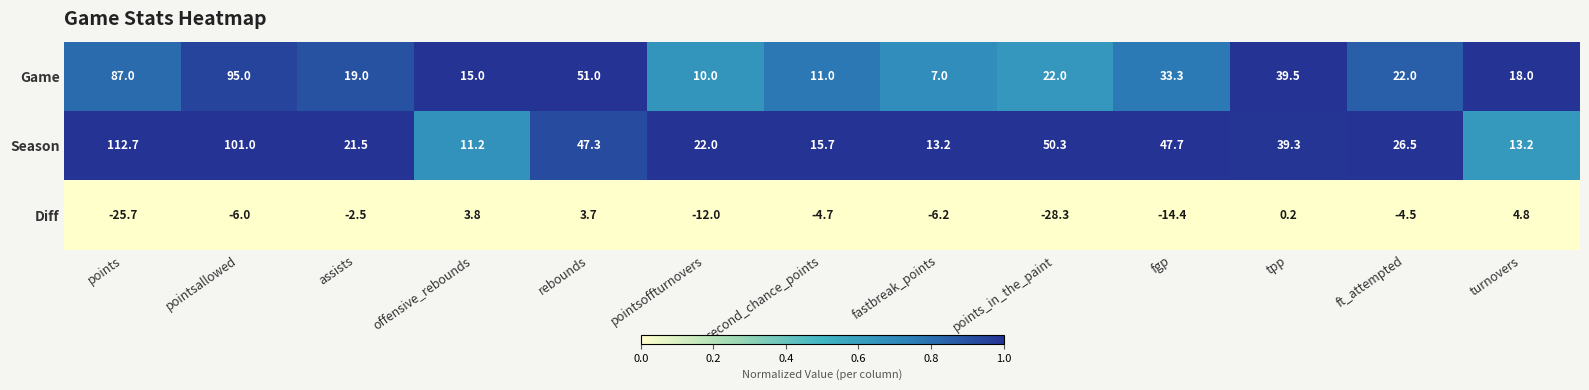

What is the total value across all series at fgp?

66.6